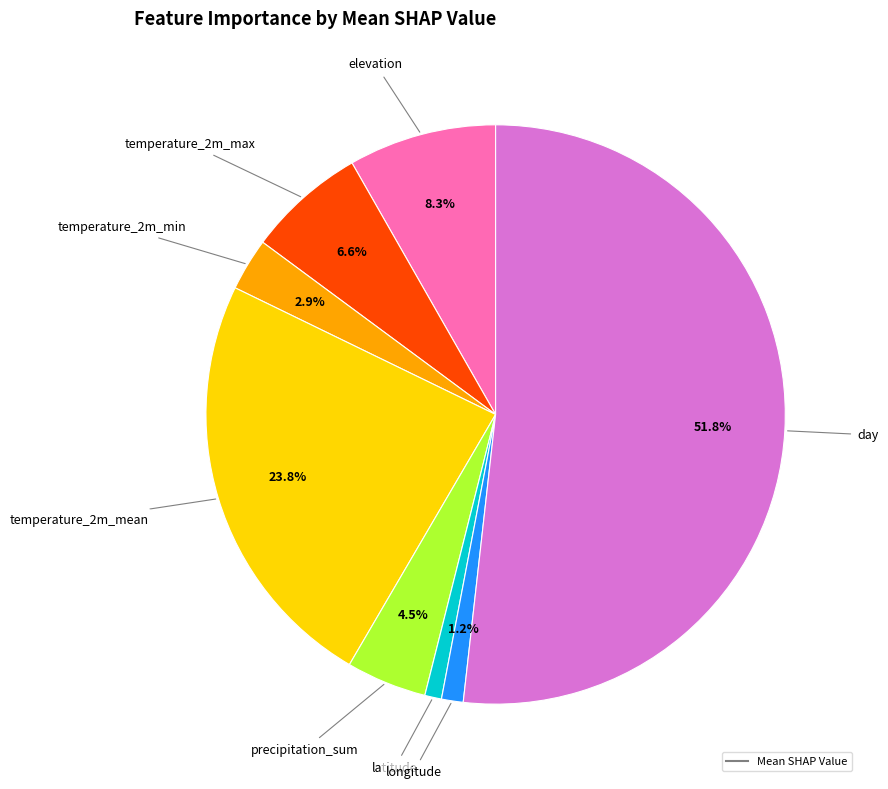

Is there a majority slice in this chart?

Yes